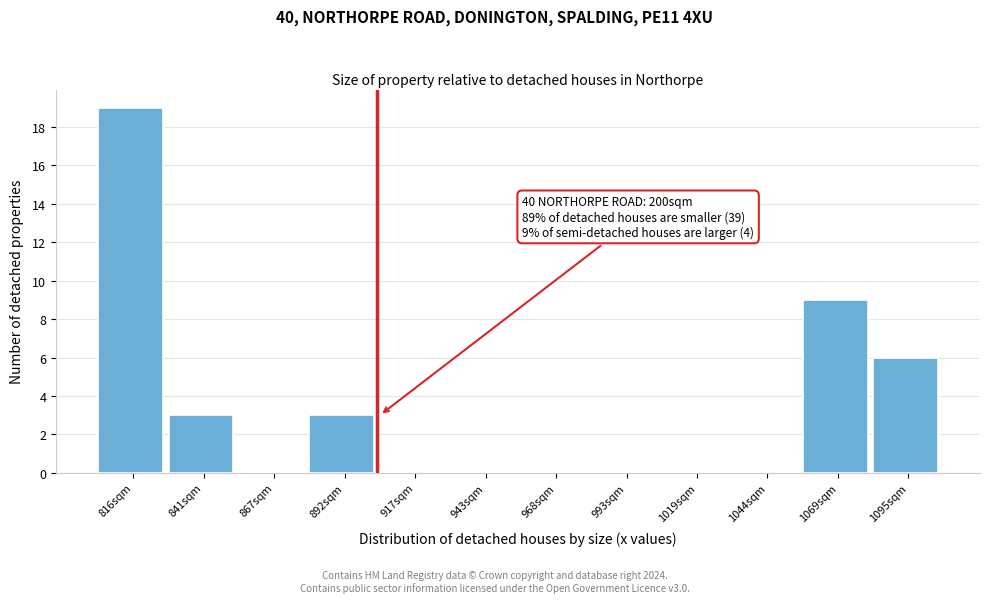

Reading left to right, list all the values displayed in this chart.

816sqm=19	841sqm=3	867sqm=0	892sqm=3	917sqm=0	943sqm=0	968sqm=0	993sqm=0	1019sqm=0	1044sqm=0	1069sqm=9	1095sqm=6